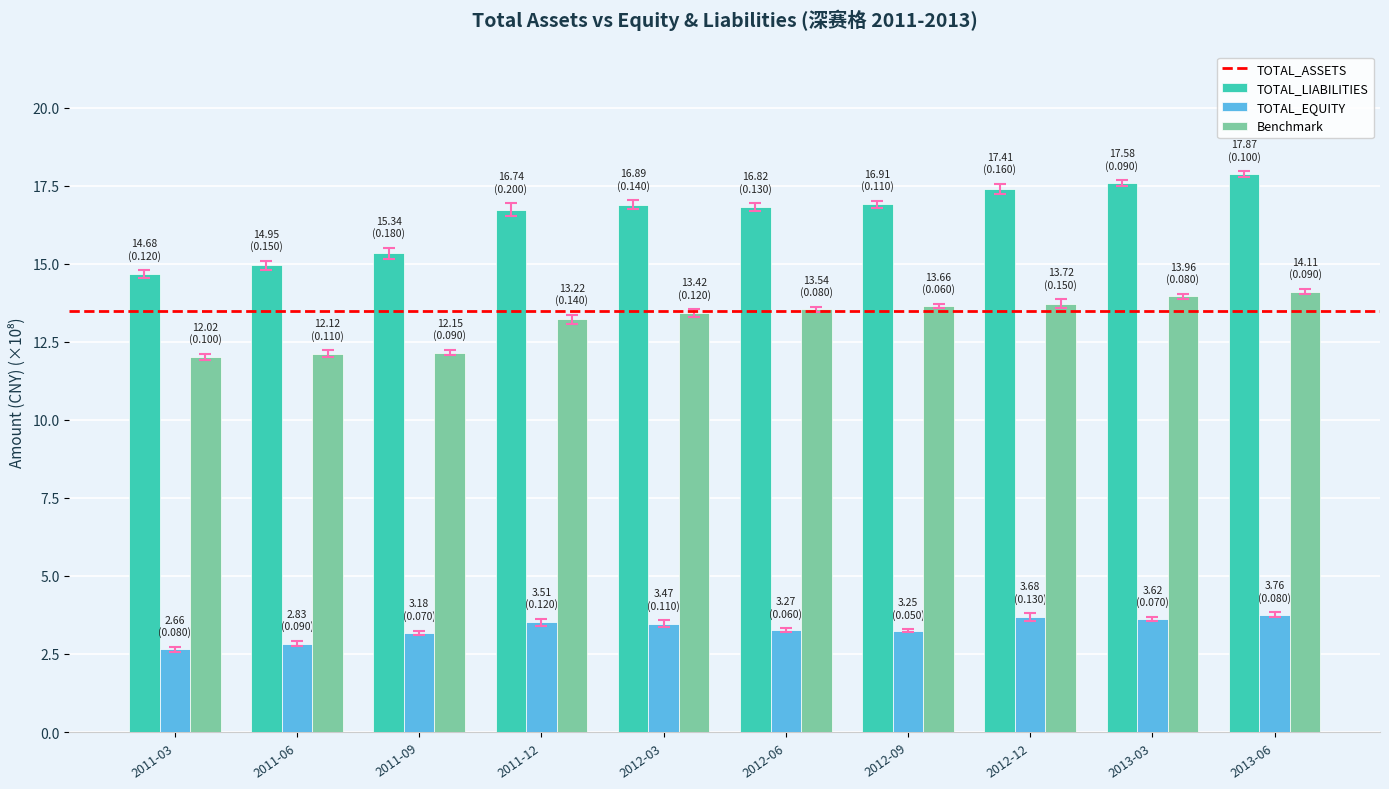

What is the maximum value for TOTAL_ASSETS?

17.9